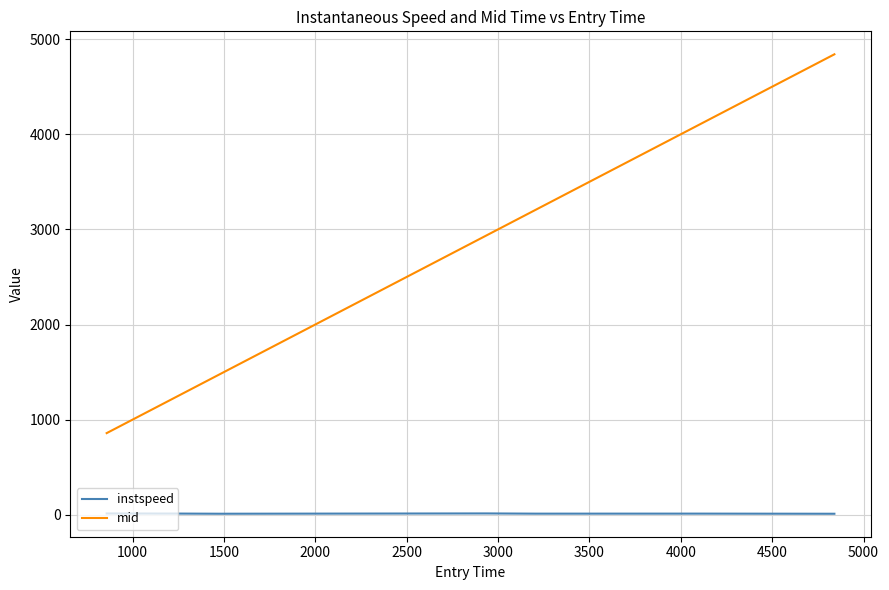

How many values in the mid series exceed 2936?

4